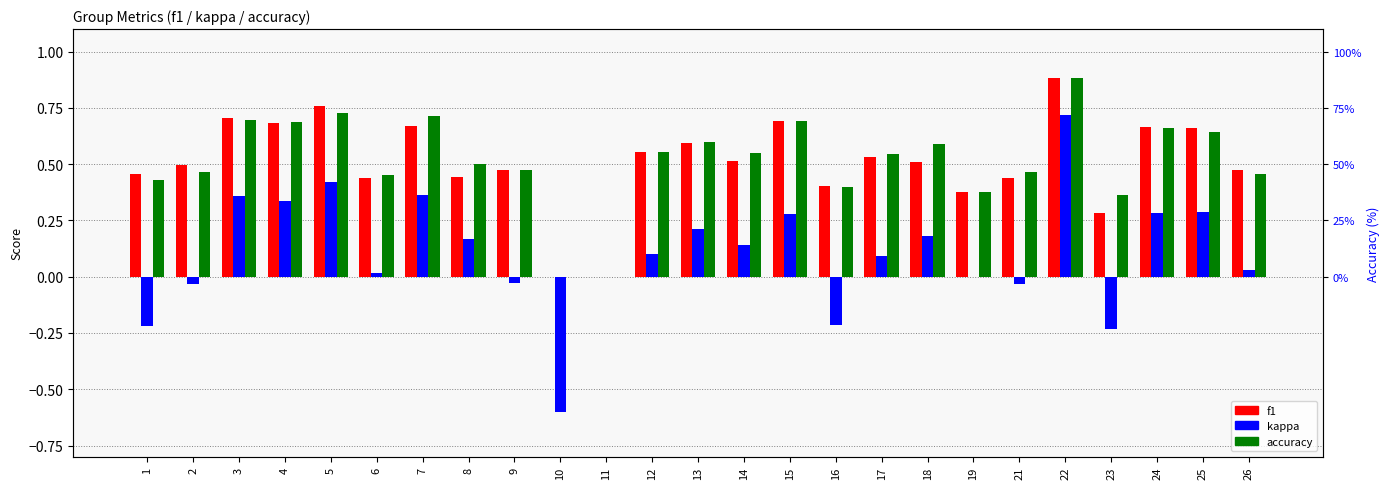

True or false: accuracy has a value of 0.3 at 9.

False